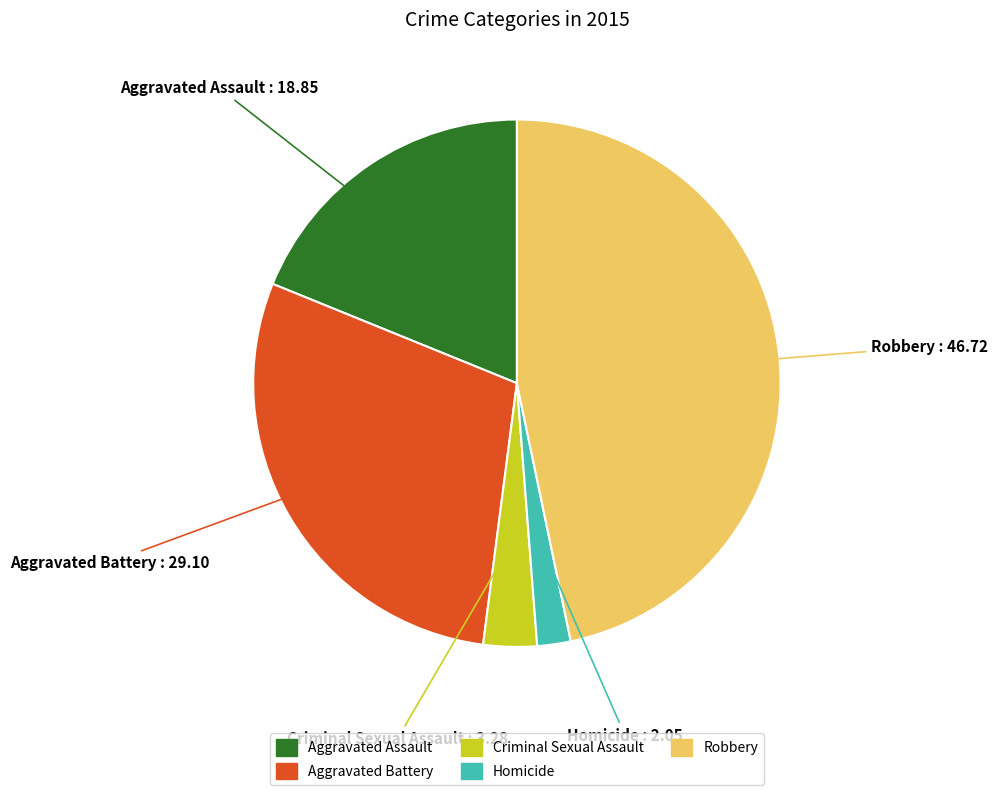

Combined, do Robbery and Aggravated Assault account for over 50%?

Yes